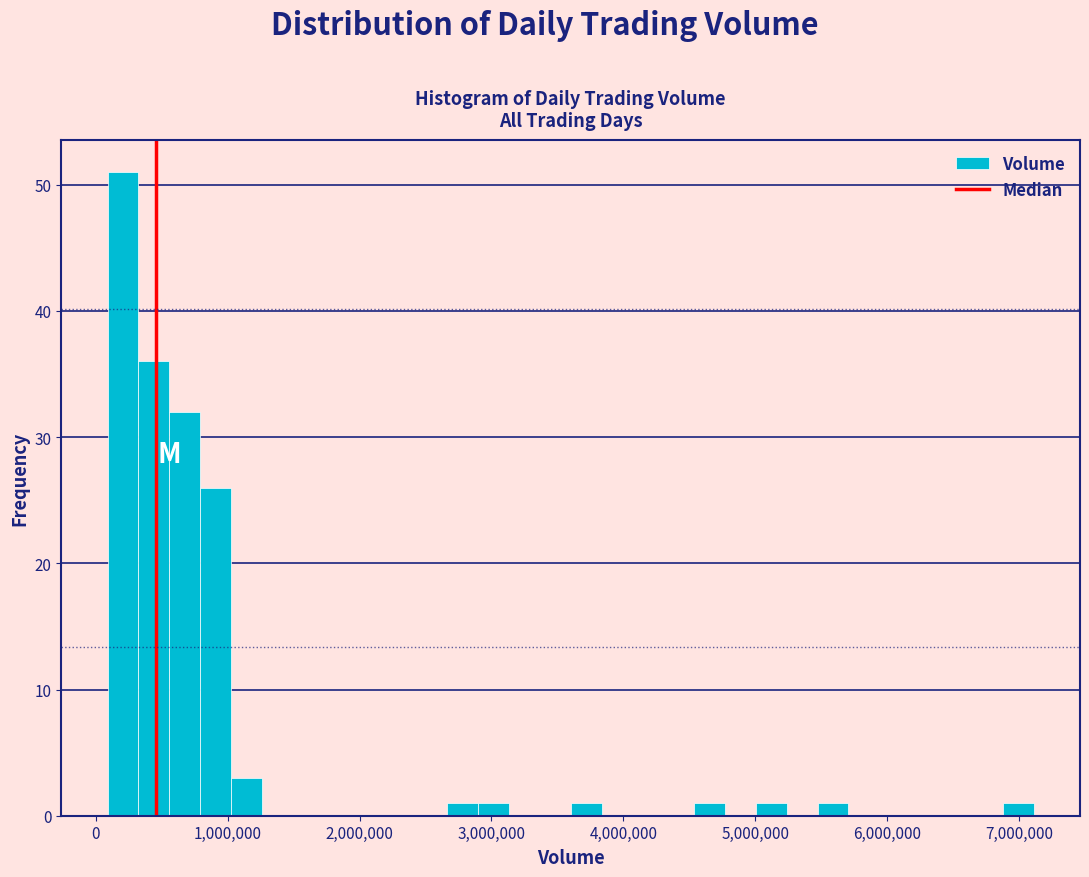

Read against the x-axis, roughly where is the centre of the tallest bar?

200000